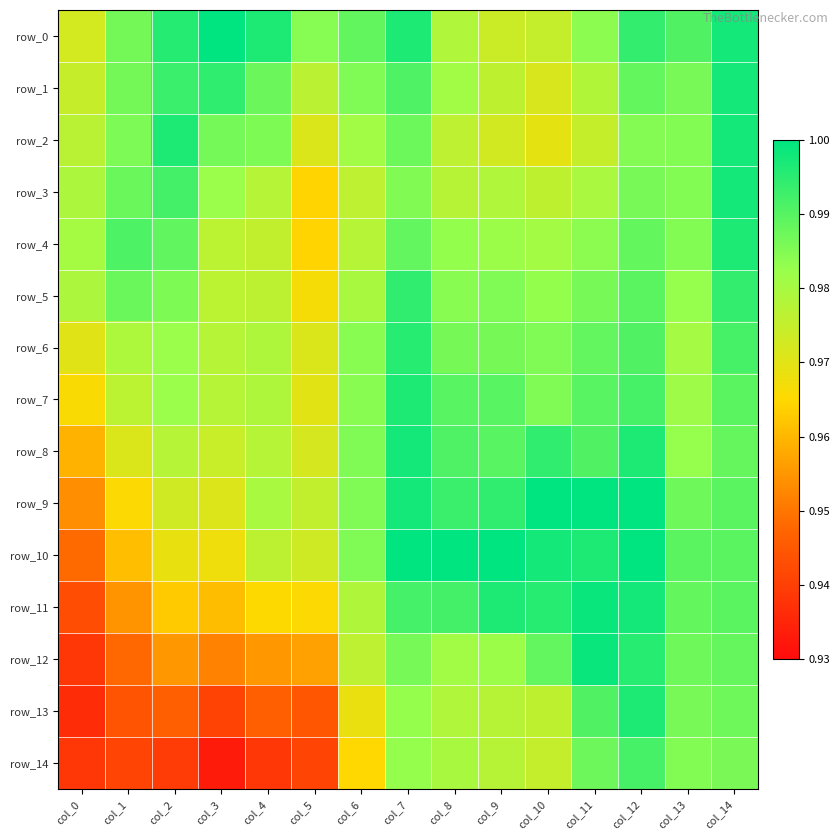

Reading left to right, transcribe all the data shown in this chart.

row_0: col_0=1.0	col_1=1.0	col_2=1.0	col_3=1.0	col_4=1.0	col_5=1.0	col_6=1.0	col_7=1.0	col_8=1.0	col_9=1.0	col_10=1.0	col_11=1.0	col_12=1.0	col_13=1.0	col_14=1.0
row_1: col_0=1.0	col_1=1.0	col_2=1.0	col_3=1.0	col_4=1.0	col_5=1.0	col_6=1.0	col_7=1.0	col_8=1.0	col_9=1.0	col_10=1.0	col_11=1.0	col_12=1.0	col_13=1.0	col_14=1.0
row_2: col_0=1.0	col_1=1.0	col_2=1.0	col_3=1.0	col_4=1.0	col_5=1.0	col_6=1.0	col_7=1.0	col_8=1.0	col_9=1.0	col_10=1.0	col_11=1.0	col_12=1.0	col_13=1.0	col_14=1.0
row_3: col_0=1.0	col_1=1.0	col_2=1.0	col_3=1.0	col_4=1.0	col_5=1.0	col_6=1.0	col_7=1.0	col_8=1.0	col_9=1.0	col_10=1.0	col_11=1.0	col_12=1.0	col_13=1.0	col_14=1.0
row_4: col_0=1.0	col_1=1.0	col_2=1.0	col_3=1.0	col_4=1.0	col_5=1.0	col_6=1.0	col_7=1.0	col_8=1.0	col_9=1.0	col_10=1.0	col_11=1.0	col_12=1.0	col_13=1.0	col_14=1.0
row_5: col_0=1.0	col_1=1.0	col_2=1.0	col_3=1.0	col_4=1.0	col_5=1.0	col_6=1.0	col_7=1.0	col_8=1.0	col_9=1.0	col_10=1.0	col_11=1.0	col_12=1.0	col_13=1.0	col_14=1.0
row_6: col_0=1.0	col_1=1.0	col_2=1.0	col_3=1.0	col_4=1.0	col_5=1.0	col_6=1.0	col_7=1.0	col_8=1.0	col_9=1.0	col_10=1.0	col_11=1.0	col_12=1.0	col_13=1.0	col_14=1.0
row_7: col_0=1.0	col_1=1.0	col_2=1.0	col_3=1.0	col_4=1.0	col_5=1.0	col_6=1.0	col_7=1.0	col_8=1.0	col_9=1.0	col_10=1.0	col_11=1.0	col_12=1.0	col_13=1.0	col_14=1.0
row_8: col_0=1.0	col_1=1.0	col_2=1.0	col_3=1.0	col_4=1.0	col_5=1.0	col_6=1.0	col_7=1.0	col_8=1.0	col_9=1.0	col_10=1.0	col_11=1.0	col_12=1.0	col_13=1.0	col_14=1.0
row_9: col_0=1.0	col_1=1.0	col_2=1.0	col_3=1.0	col_4=1.0	col_5=1.0	col_6=1.0	col_7=1.0	col_8=1.0	col_9=1.0	col_10=1.0	col_11=1.0	col_12=1.0	col_13=1.0	col_14=1.0
row_10: col_0=0.9	col_1=1.0	col_2=1.0	col_3=1.0	col_4=1.0	col_5=1.0	col_6=1.0	col_7=1.0	col_8=1.0	col_9=1.0	col_10=1.0	col_11=1.0	col_12=1.0	col_13=1.0	col_14=1.0
row_11: col_0=0.9	col_1=1.0	col_2=1.0	col_3=1.0	col_4=1.0	col_5=1.0	col_6=1.0	col_7=1.0	col_8=1.0	col_9=1.0	col_10=1.0	col_11=1.0	col_12=1.0	col_13=1.0	col_14=1.0
row_12: col_0=0.9	col_1=0.9	col_2=1.0	col_3=1.0	col_4=1.0	col_5=1.0	col_6=1.0	col_7=1.0	col_8=1.0	col_9=1.0	col_10=1.0	col_11=1.0	col_12=1.0	col_13=1.0	col_14=1.0
row_13: col_0=0.9	col_1=0.9	col_2=0.9	col_3=0.9	col_4=0.9	col_5=0.9	col_6=1.0	col_7=1.0	col_8=1.0	col_9=1.0	col_10=1.0	col_11=1.0	col_12=1.0	col_13=1.0	col_14=1.0
row_14: col_0=0.9	col_1=0.9	col_2=0.9	col_3=0.9	col_4=0.9	col_5=0.9	col_6=1.0	col_7=1.0	col_8=1.0	col_9=1.0	col_10=1.0	col_11=1.0	col_12=1.0	col_13=1.0	col_14=1.0